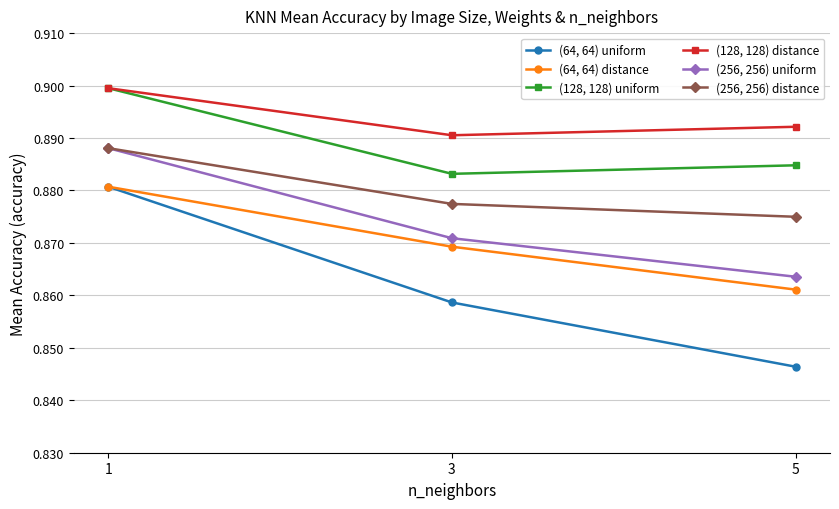

Is the value of (64, 64) distance at 1 greater than the value of (128, 128) distance at 1?

No